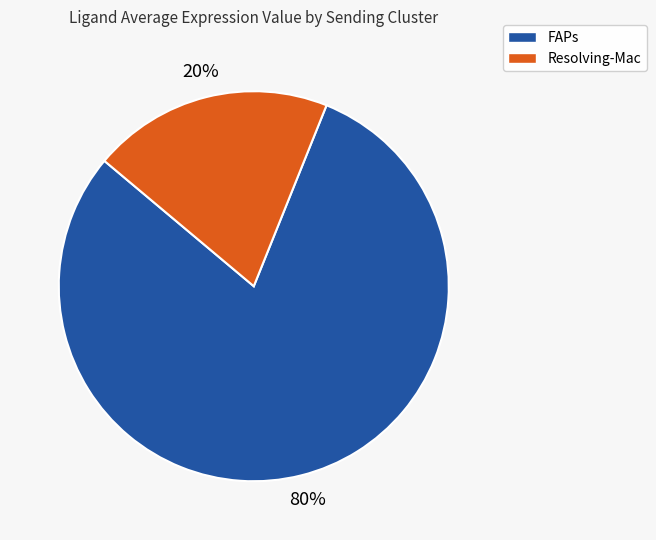

True or false: FAPs accounts for 80% of the total.

True